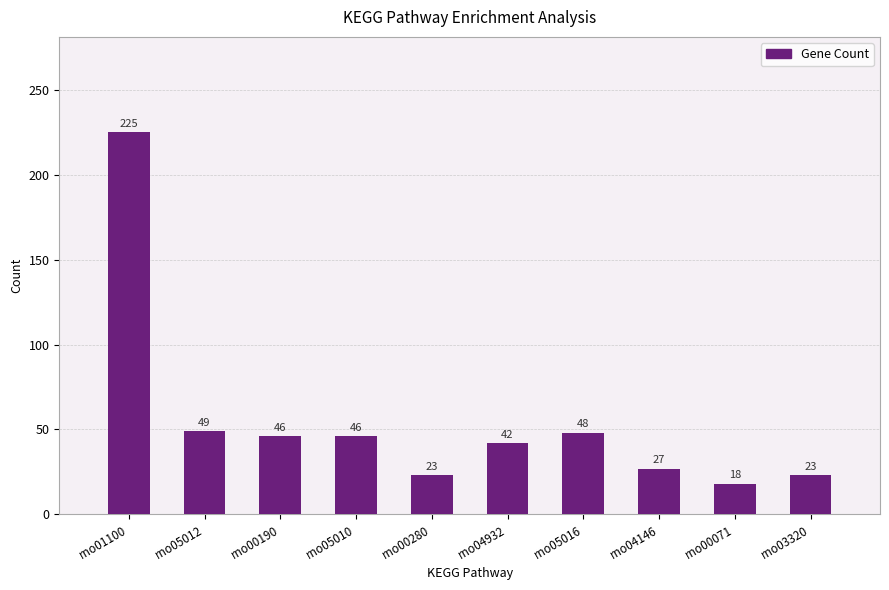

At which label is the value closest to 121?

rno05012